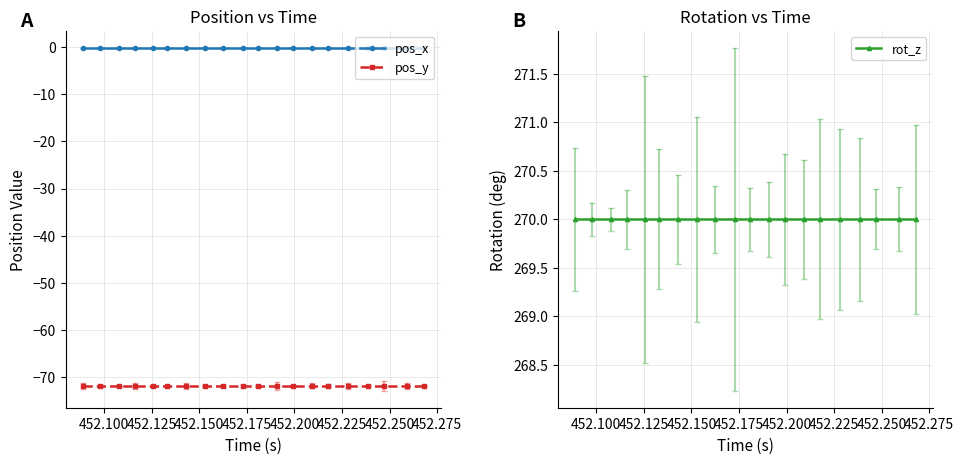

Which series has the widest spread of values?

pos_x